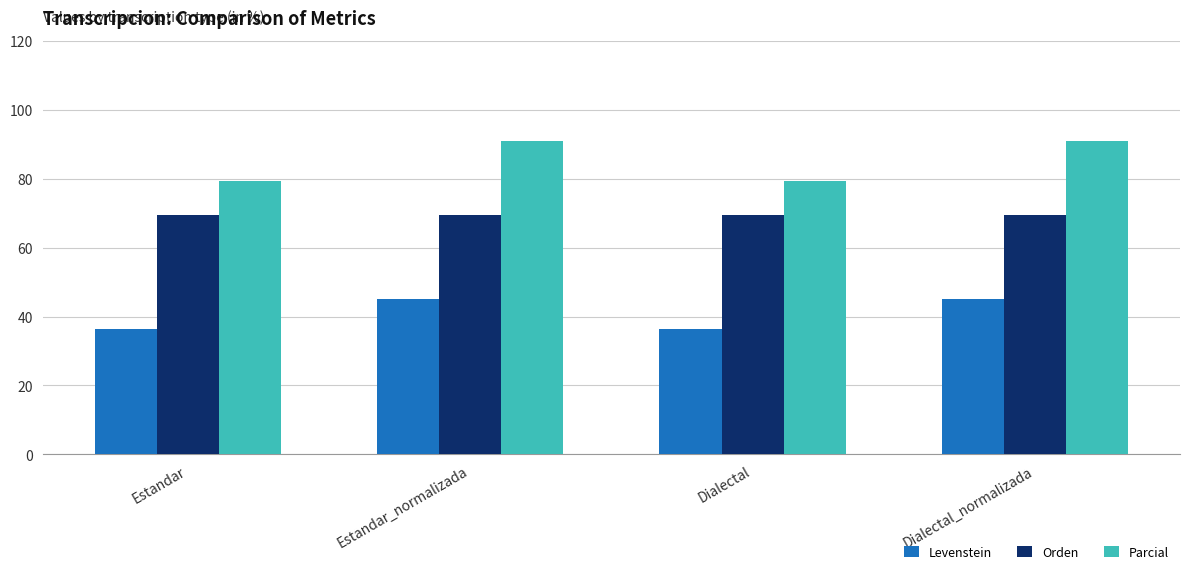

Reading left to right, transcribe all the data shown in this chart.

Levenstein: Estandar=36.4	Estandar_normalizada=45.1	Dialectal=36.4	Dialectal_normalizada=45.1
Orden: Estandar=69.6	Estandar_normalizada=69.6	Dialectal=69.6	Dialectal_normalizada=69.6
Parcial: Estandar=79.4	Estandar_normalizada=90.9	Dialectal=79.4	Dialectal_normalizada=90.9